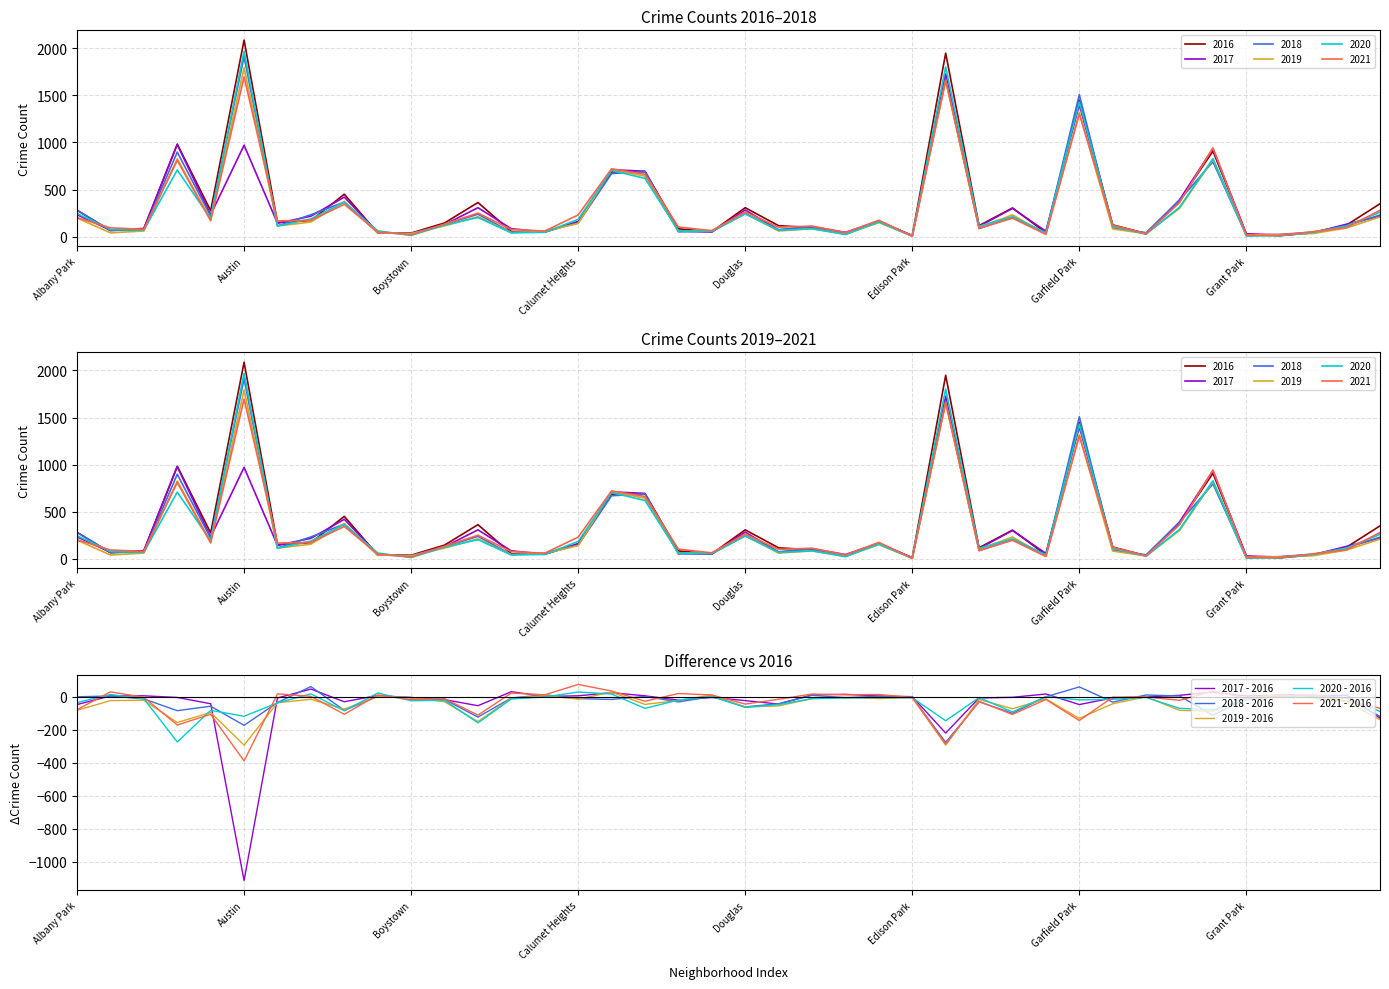

Which series changed the most between Douglas and 32?

2021 - 2016